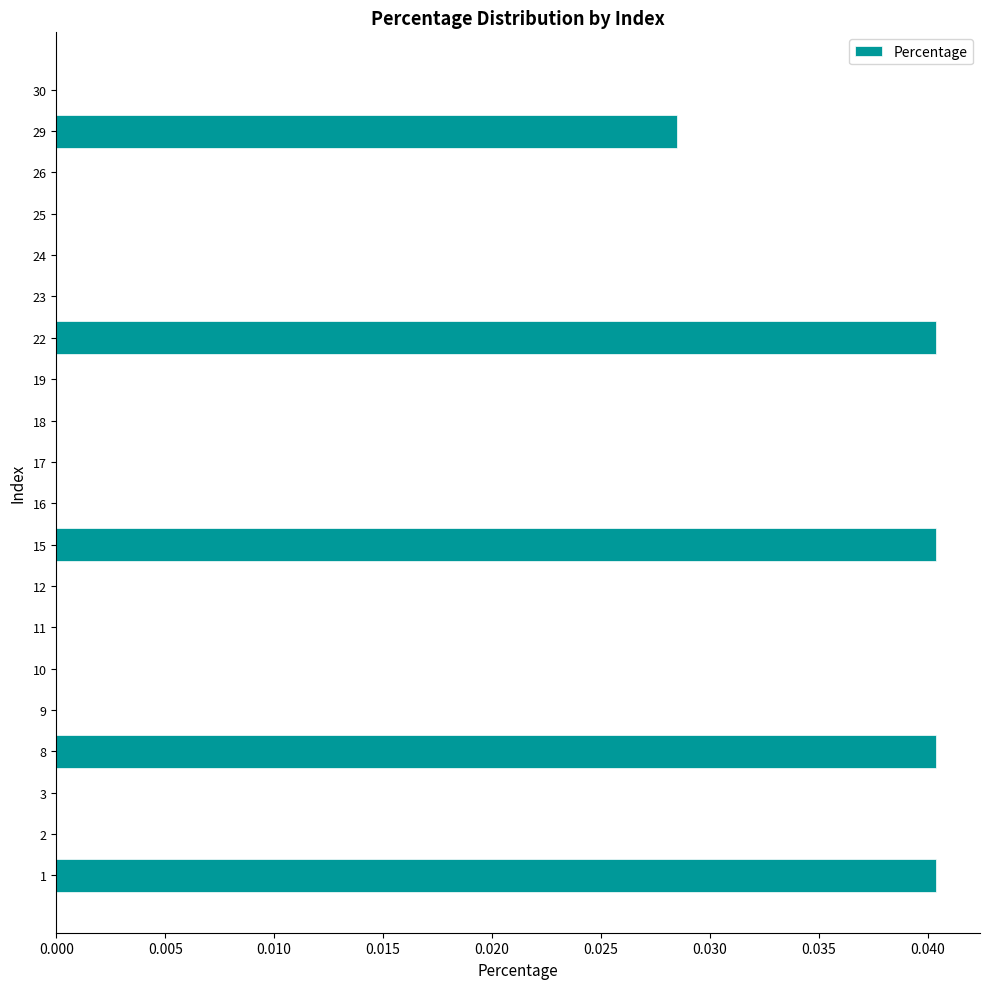

The value at 3 is 0.0. True or false?

True